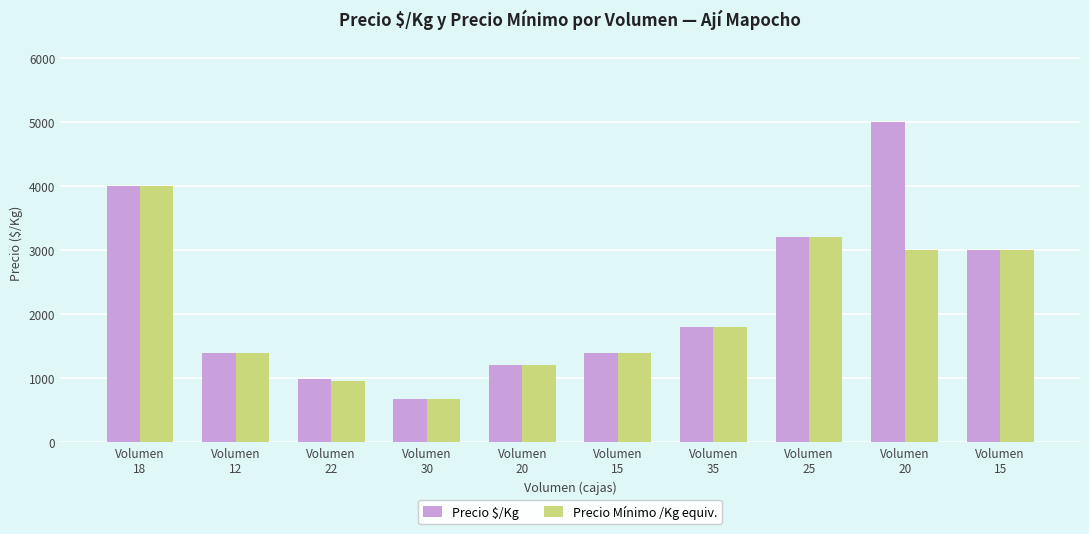

What are all the series names shown in the legend?

Precio $/Kg, Precio Mínimo /Kg equiv.